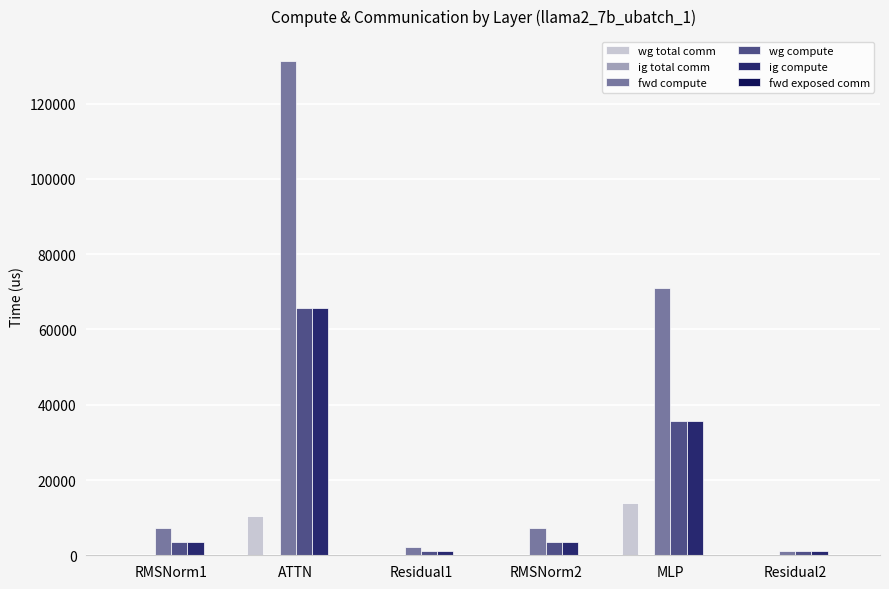

The value of wg total comm at ATTN is 10306.8. True or false?

True